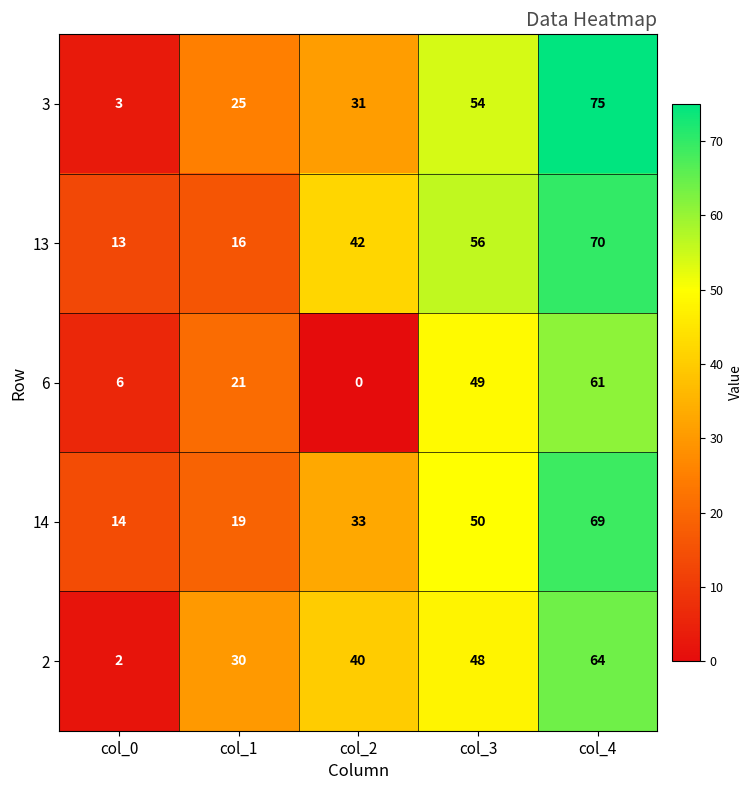

How many data points does each series have?

5